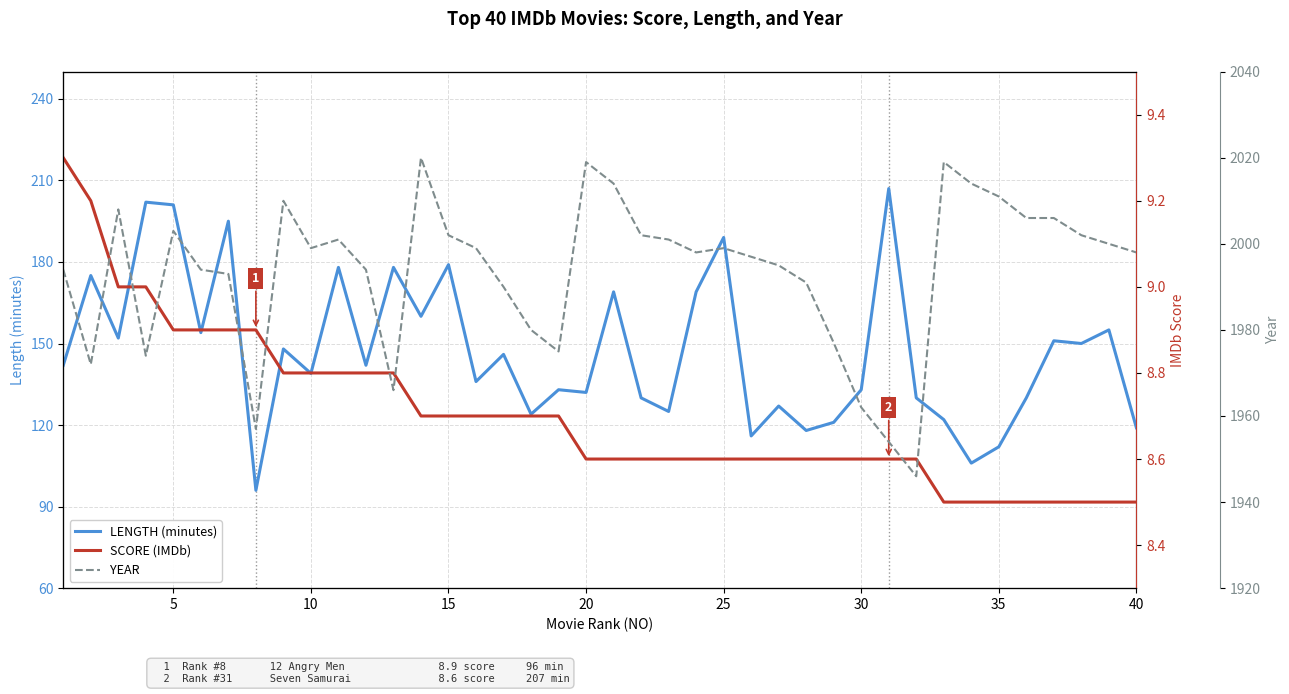

What is the highest value of the YEAR series?

2020.0